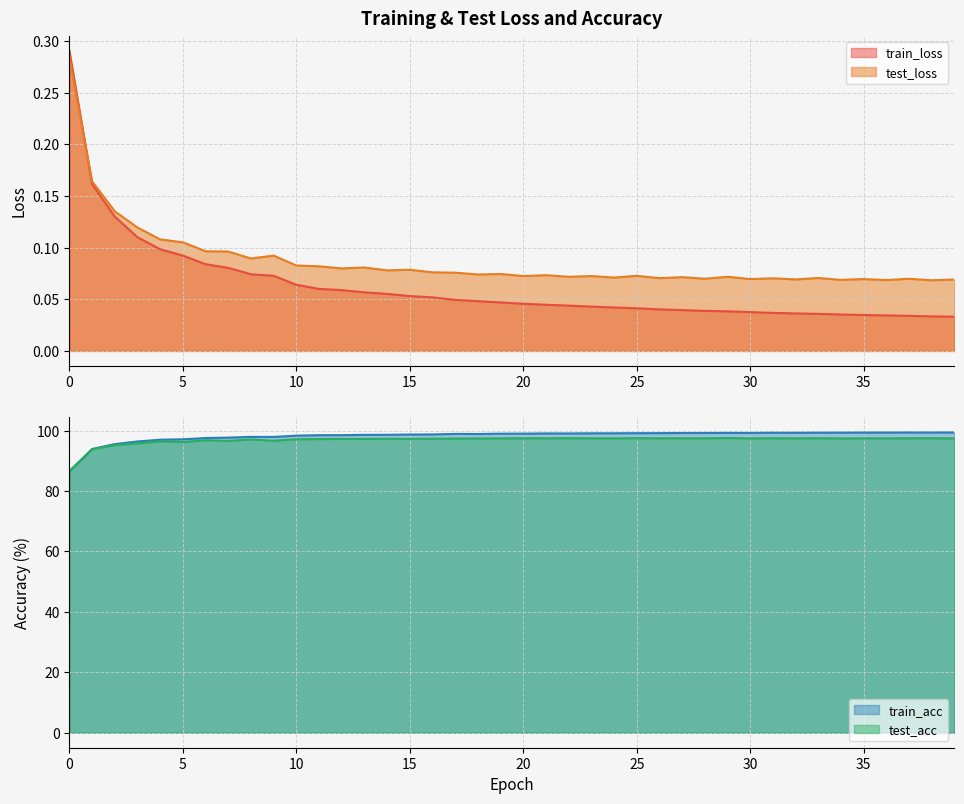

What is the value of the test_loss point at the 20th from the left?

0.1